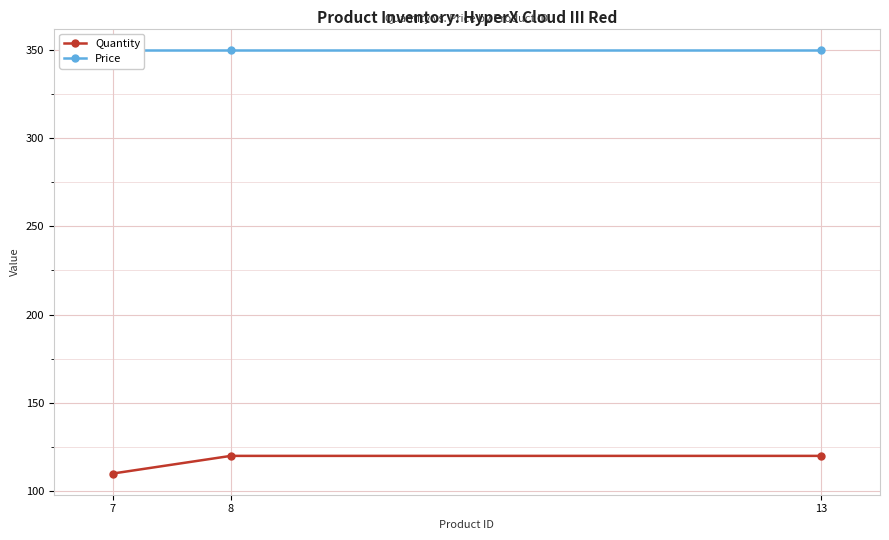

What is the average value of the Quantity series?

117